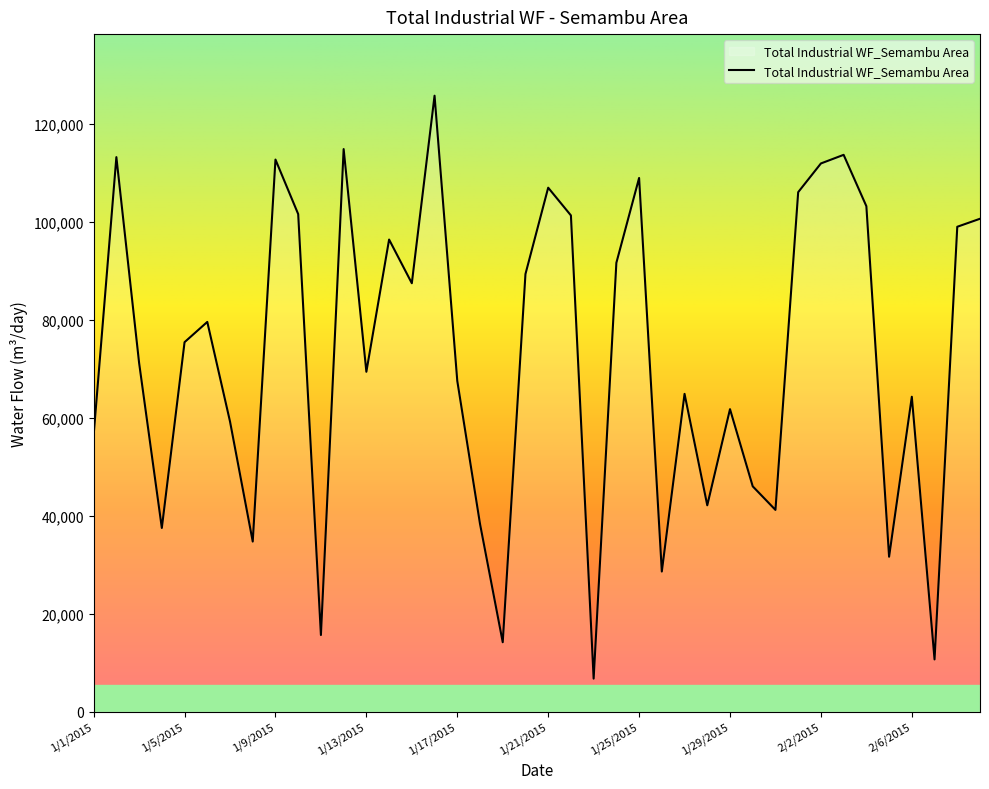

What is the minimum value shown in the chart?

6734.0